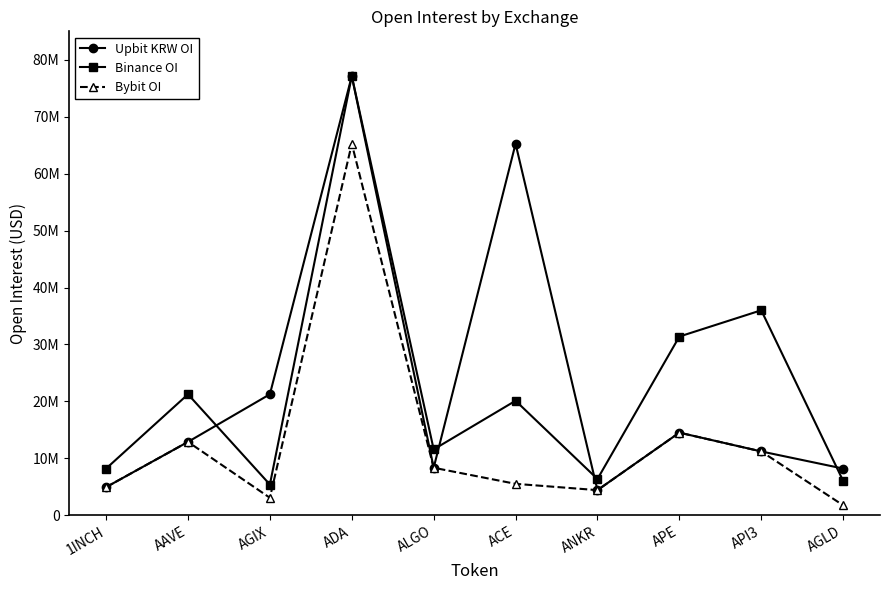

What are all the series names shown in the legend?

Upbit KRW OI, Binance OI, Bybit OI